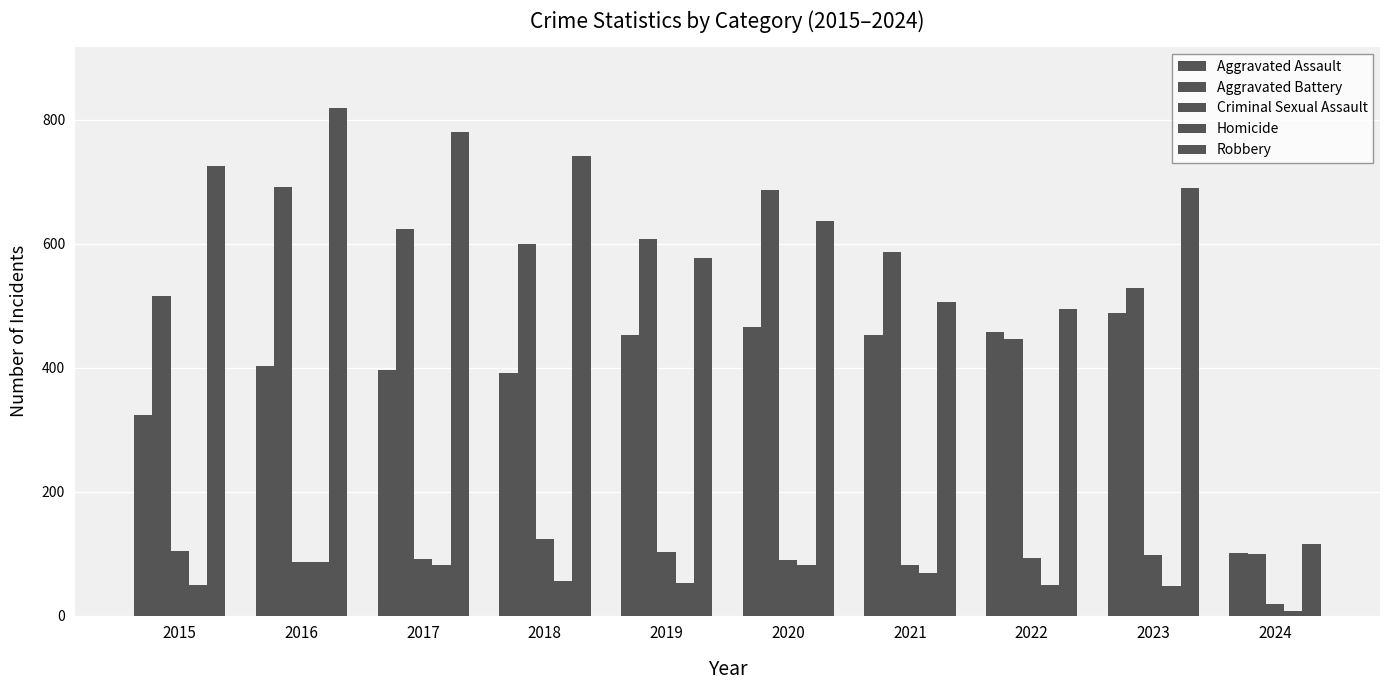

Is the value of Homicide at 2023 greater than the value of Aggravated Battery at 2017?

No